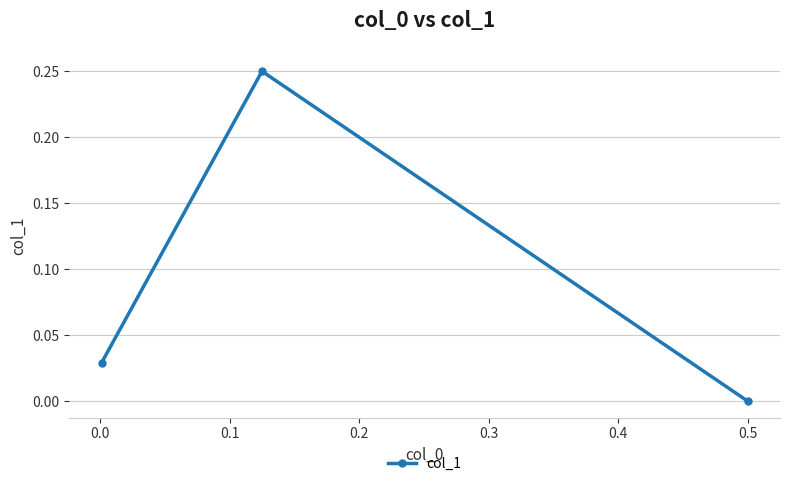

The chart shows a value of 0.0 at 0.1. True or false?

False